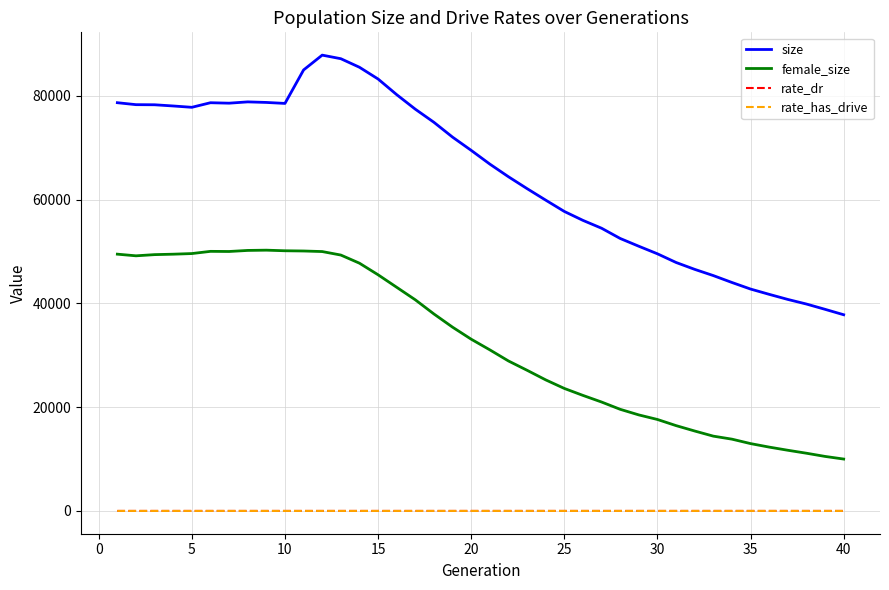

What is the minimum value for size?

37799.0